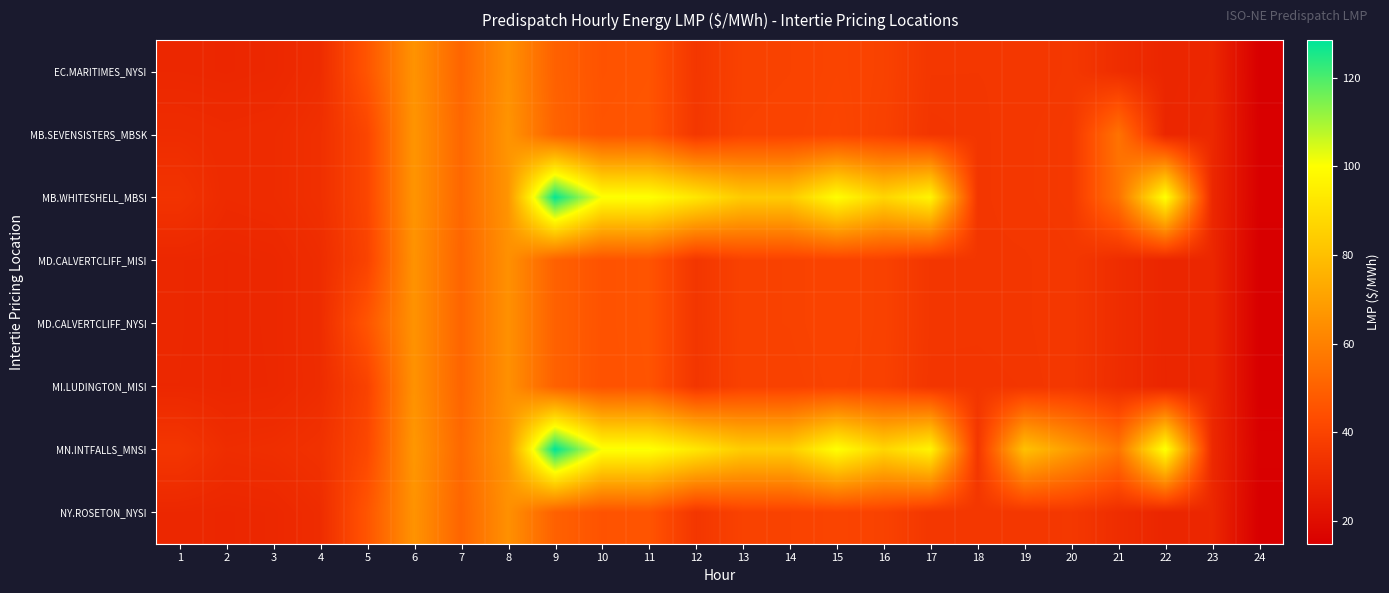

At which category does the chart reach its peak across all series?

9